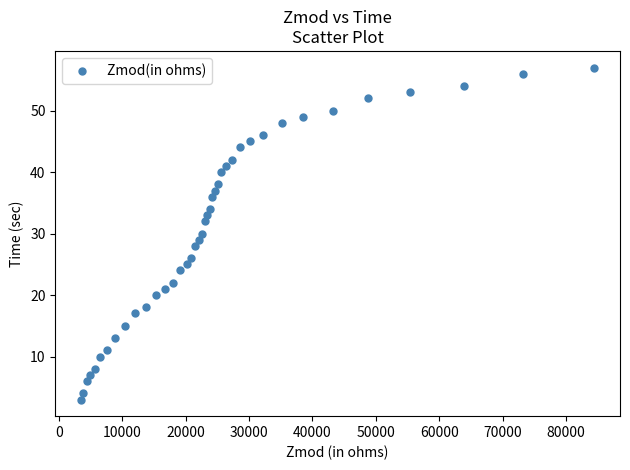

What is the range of Y values (max minus min)?

54